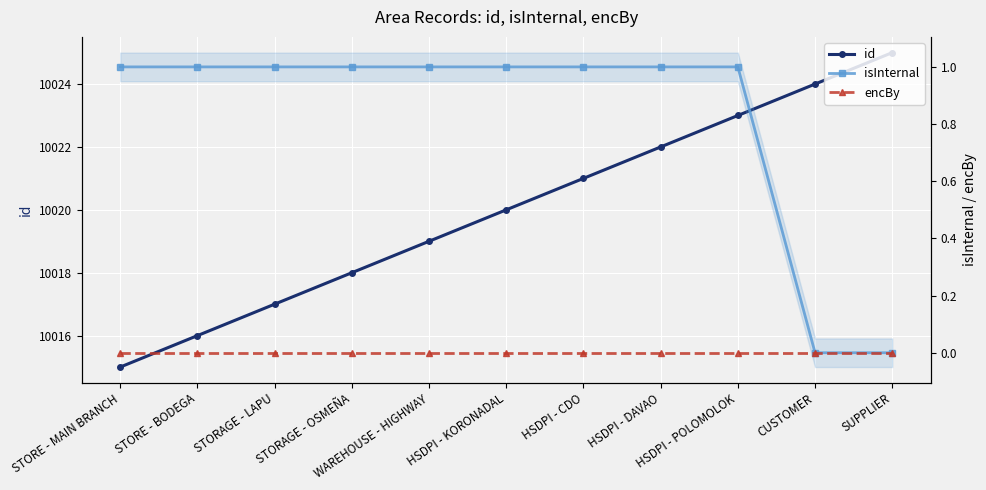

At how many categories does at least one series exceed 9642?

11